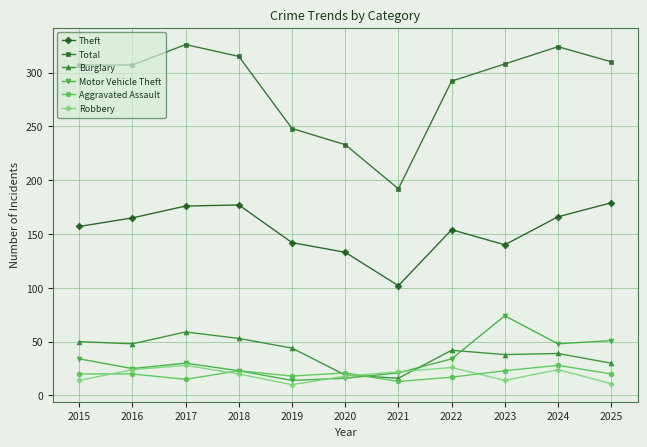

What is the average value of the Burglary series?

40